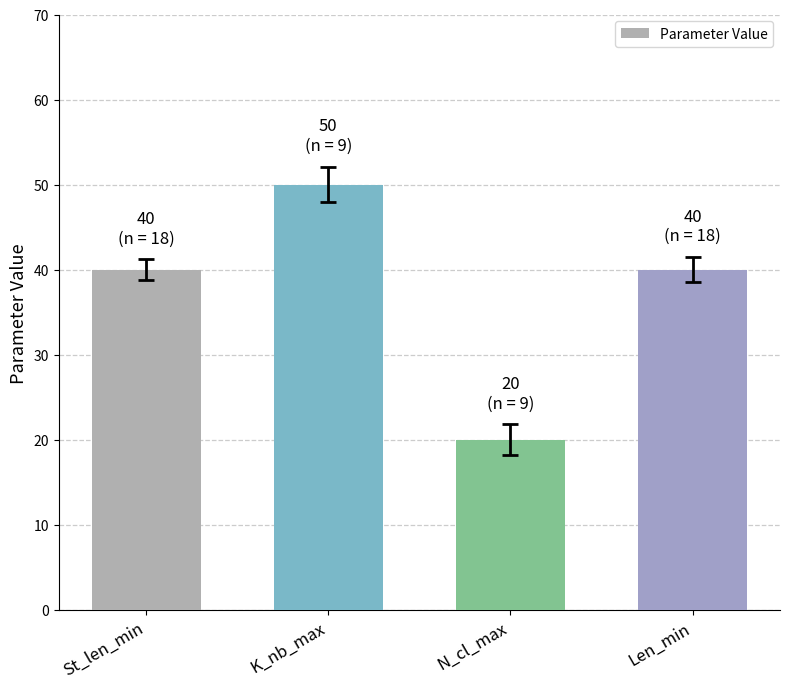

The value at St_len_min is 40. True or false?

True